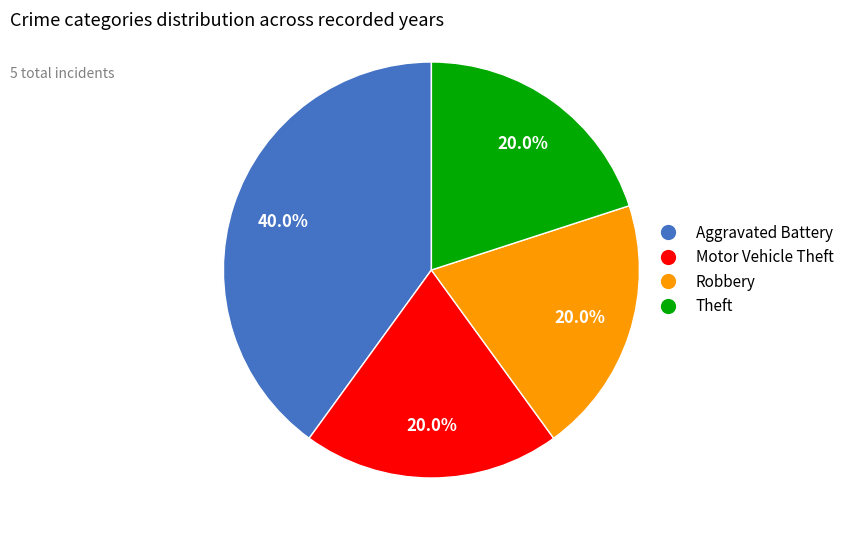

Does Robbery represent more than half of the total?

No